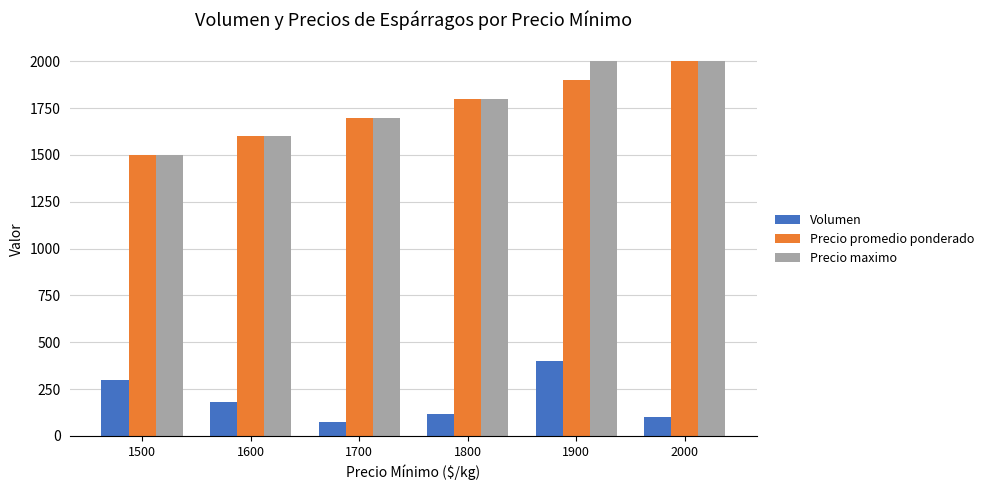

List the labels in order of Volumen value, largest first.

1900, 1500, 1600, 1800, 2000, 1700